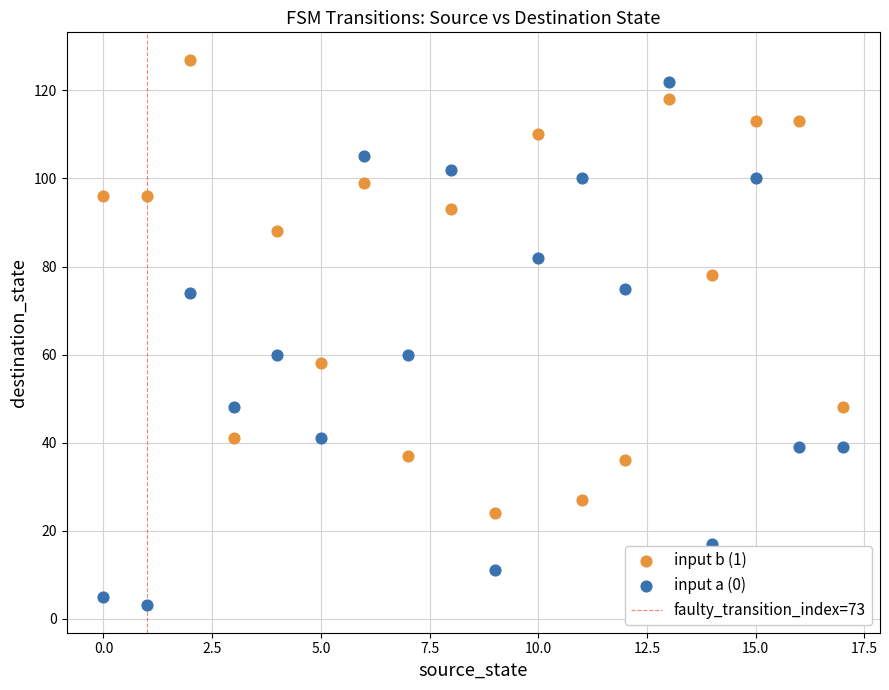

Across all data points, what is the range of Y values (max minus min)?

124